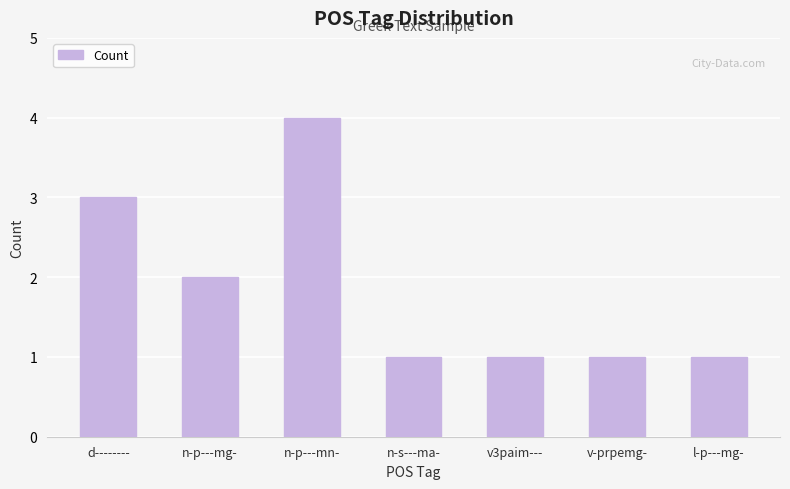

True or false: the data shows 2 at v3paim---.

False